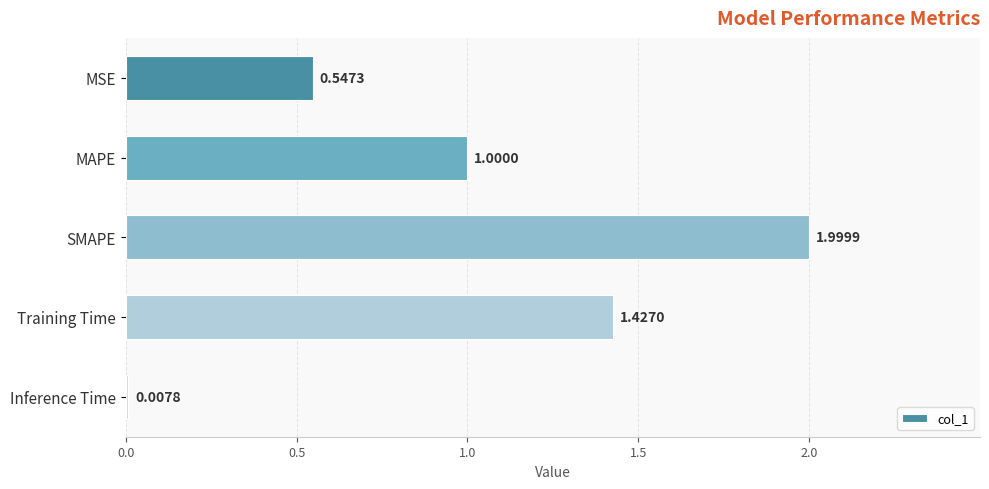

Are the bars horizontal?

Yes